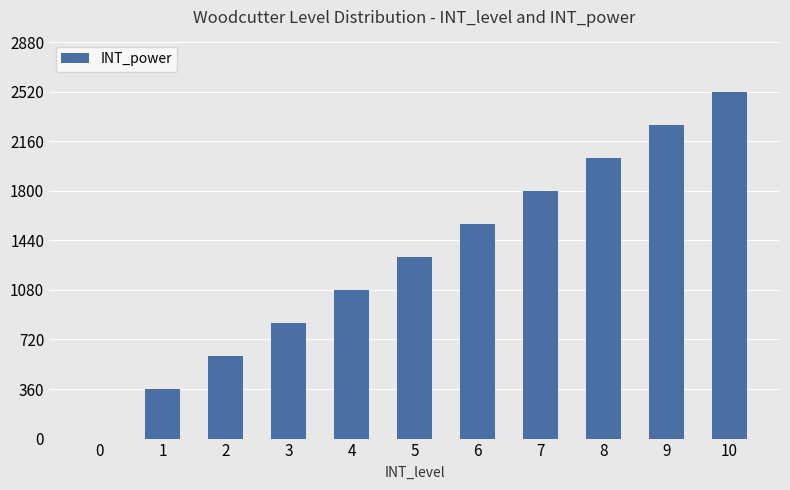

Reading left to right, extract all data points from this chart.

0	360	600	840	1080	1320	1560	1800	2040	2280	2520